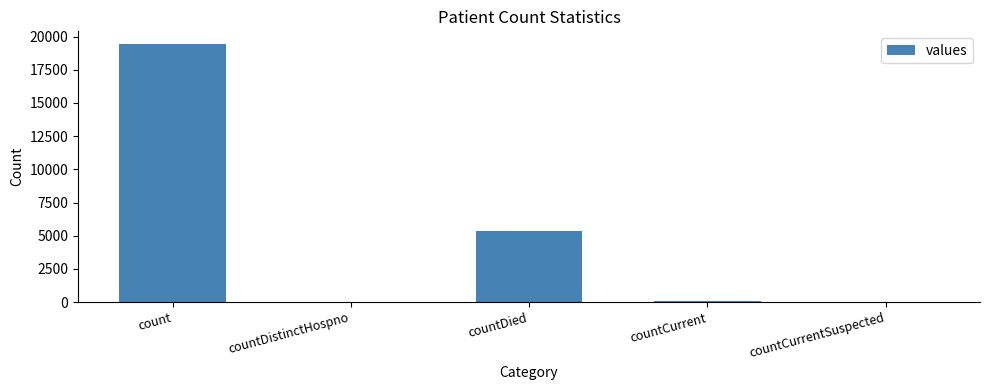

What is the greatest value displayed?

19420